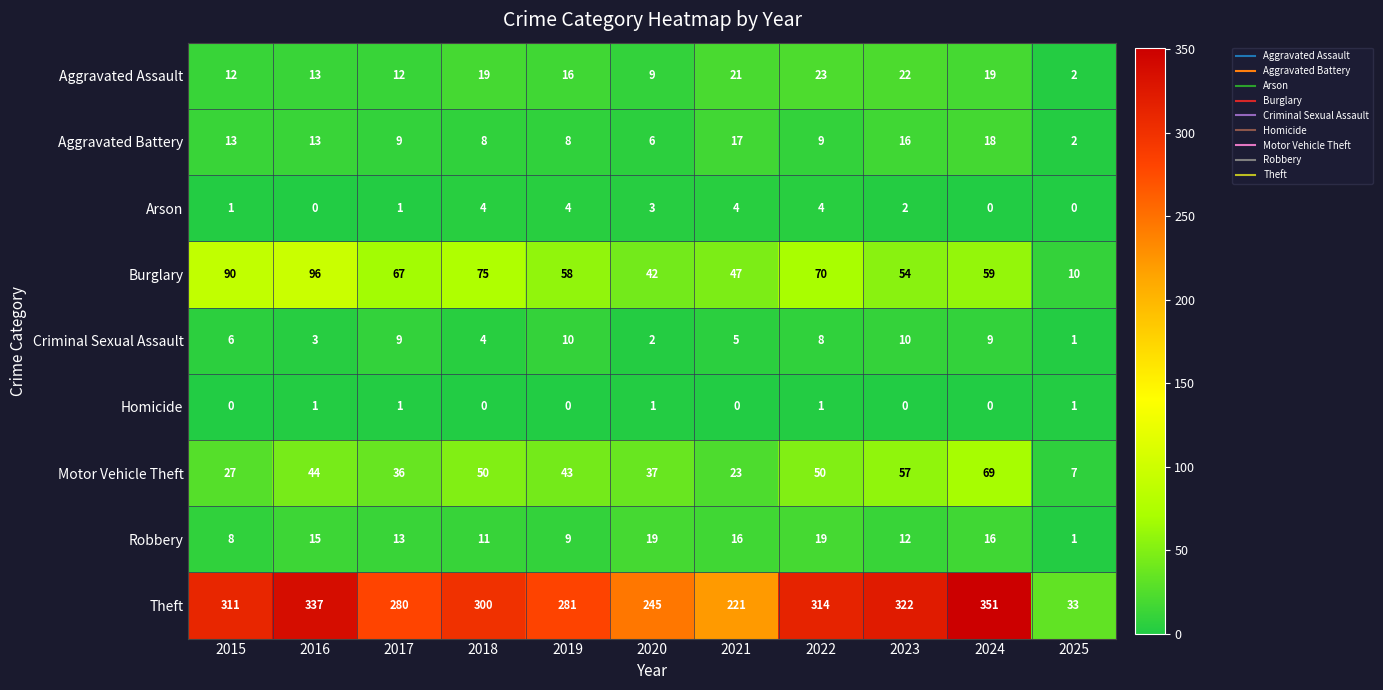

What is the maximum value shown in the chart?

351